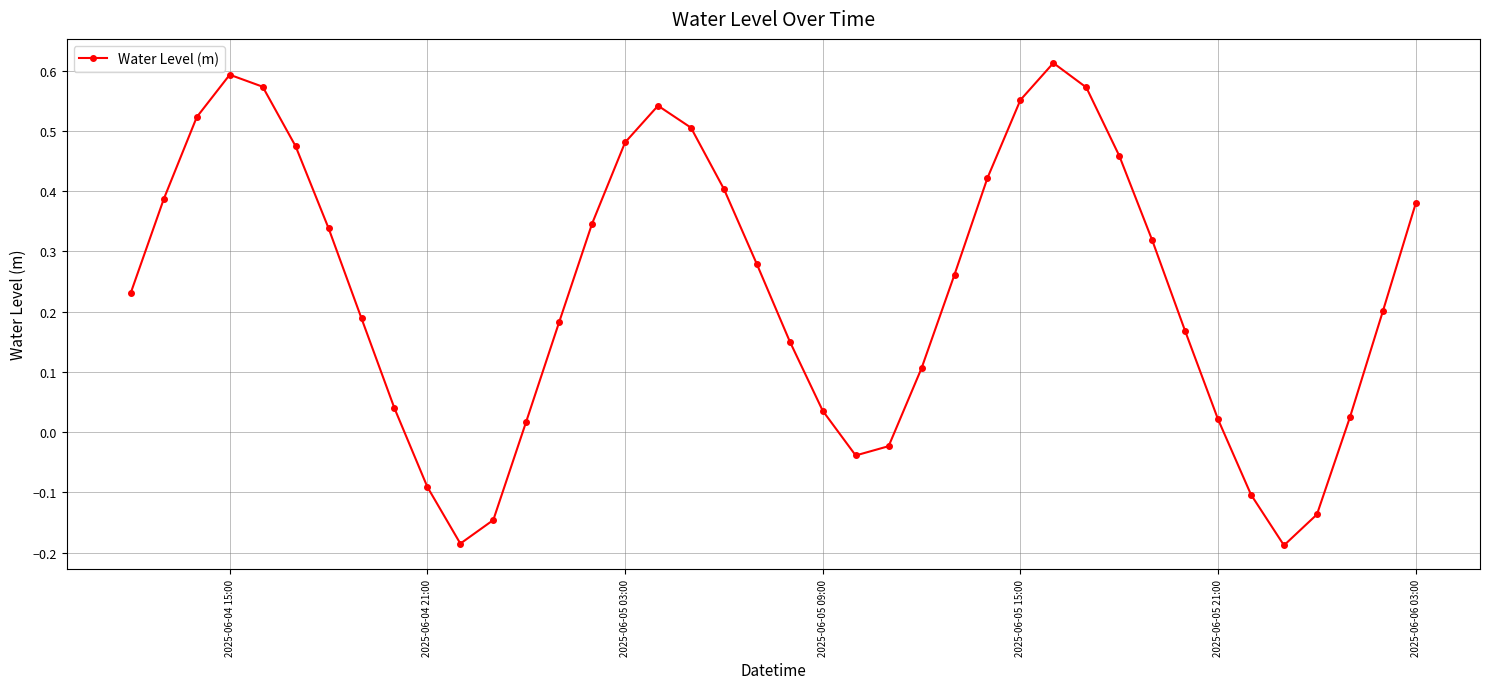

What is the difference between the maximum and minimum values?

0.8